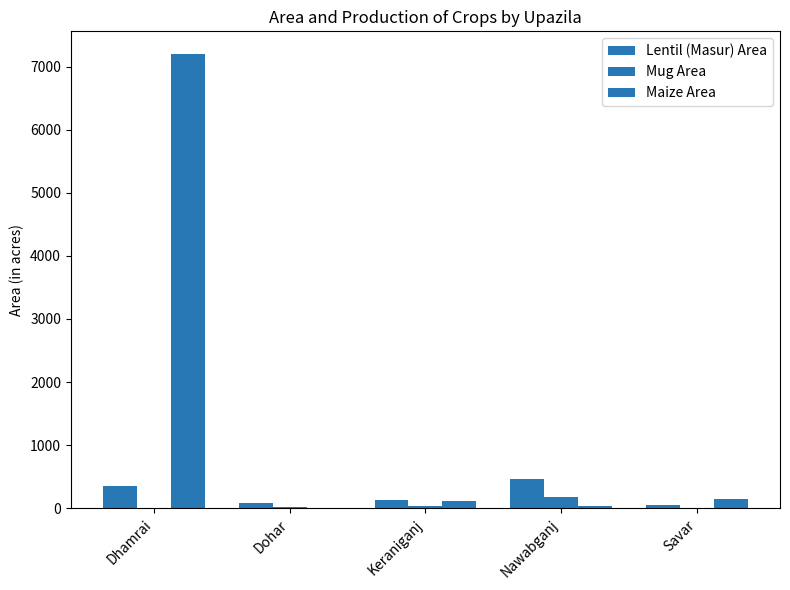

What is the sum of all Mug Area values?

249